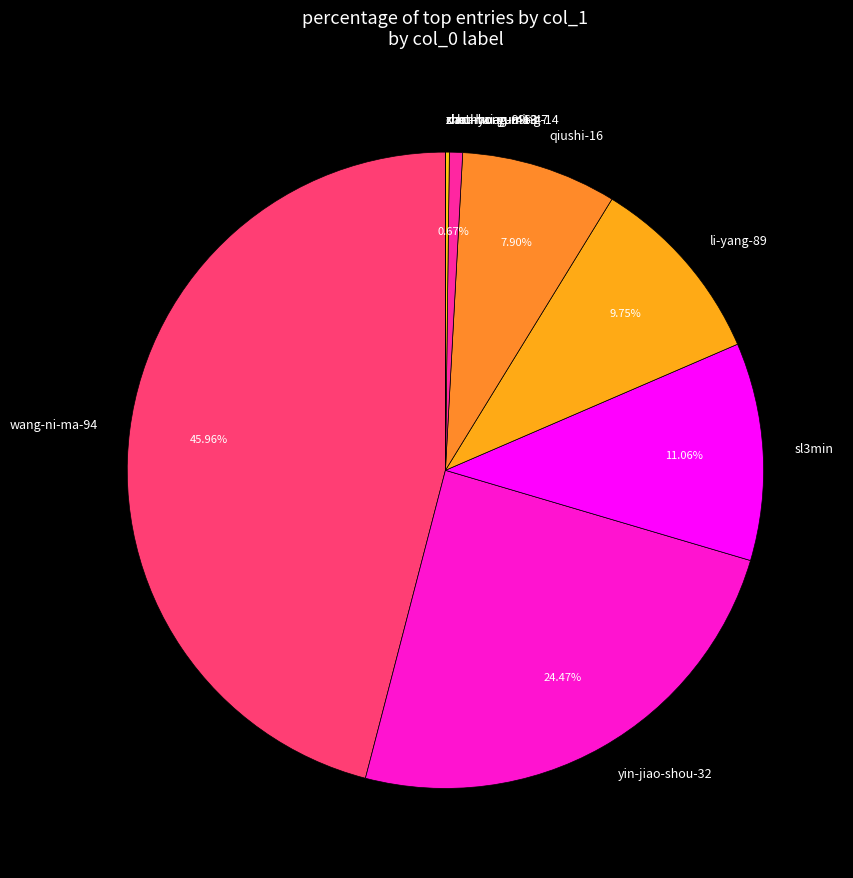

To the nearest percent, what is the difference between the largest and smallest slice percentages?

46%